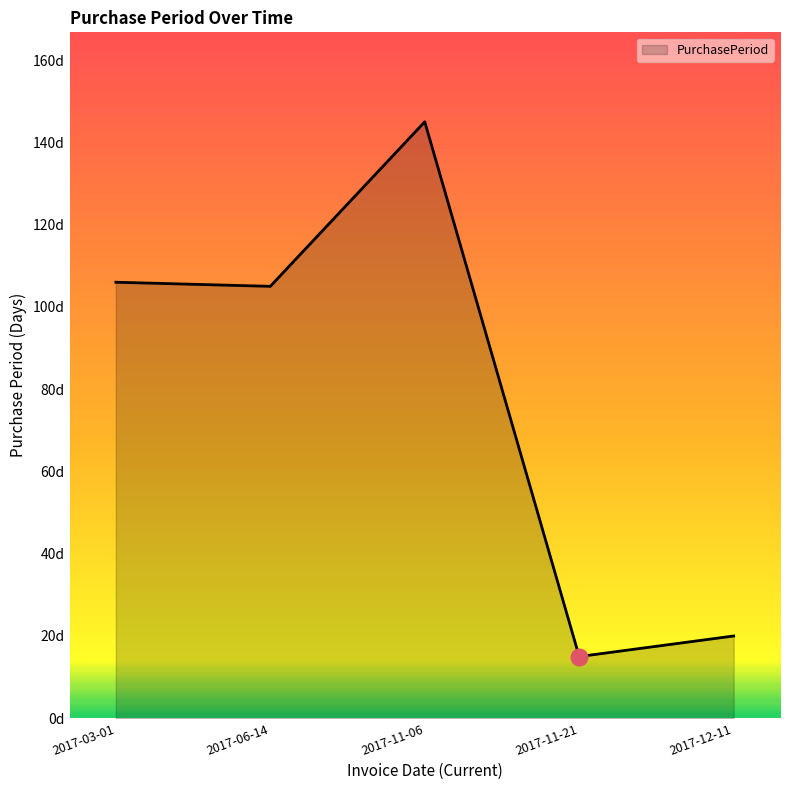

How many interior local peaks (higher than both neighbors) does the data have?

1